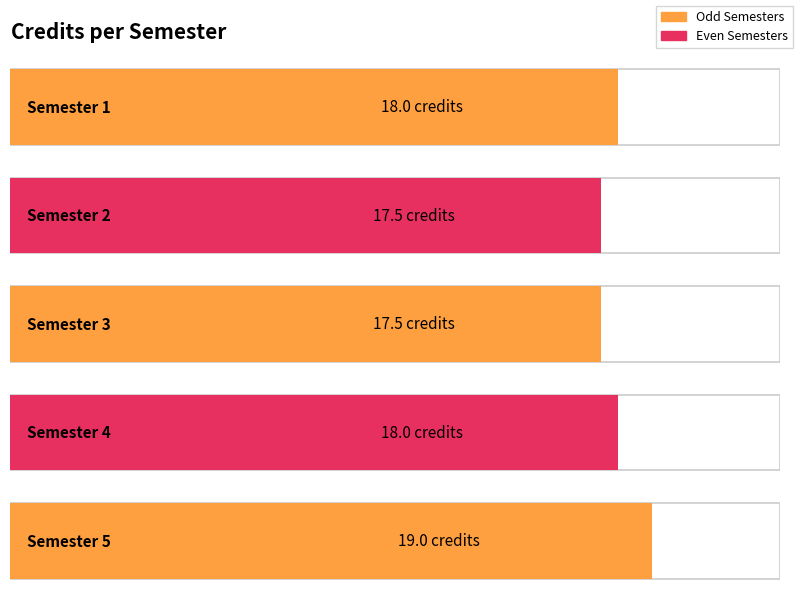

At which label is Maximum utilization closest to 9?

Semester 2